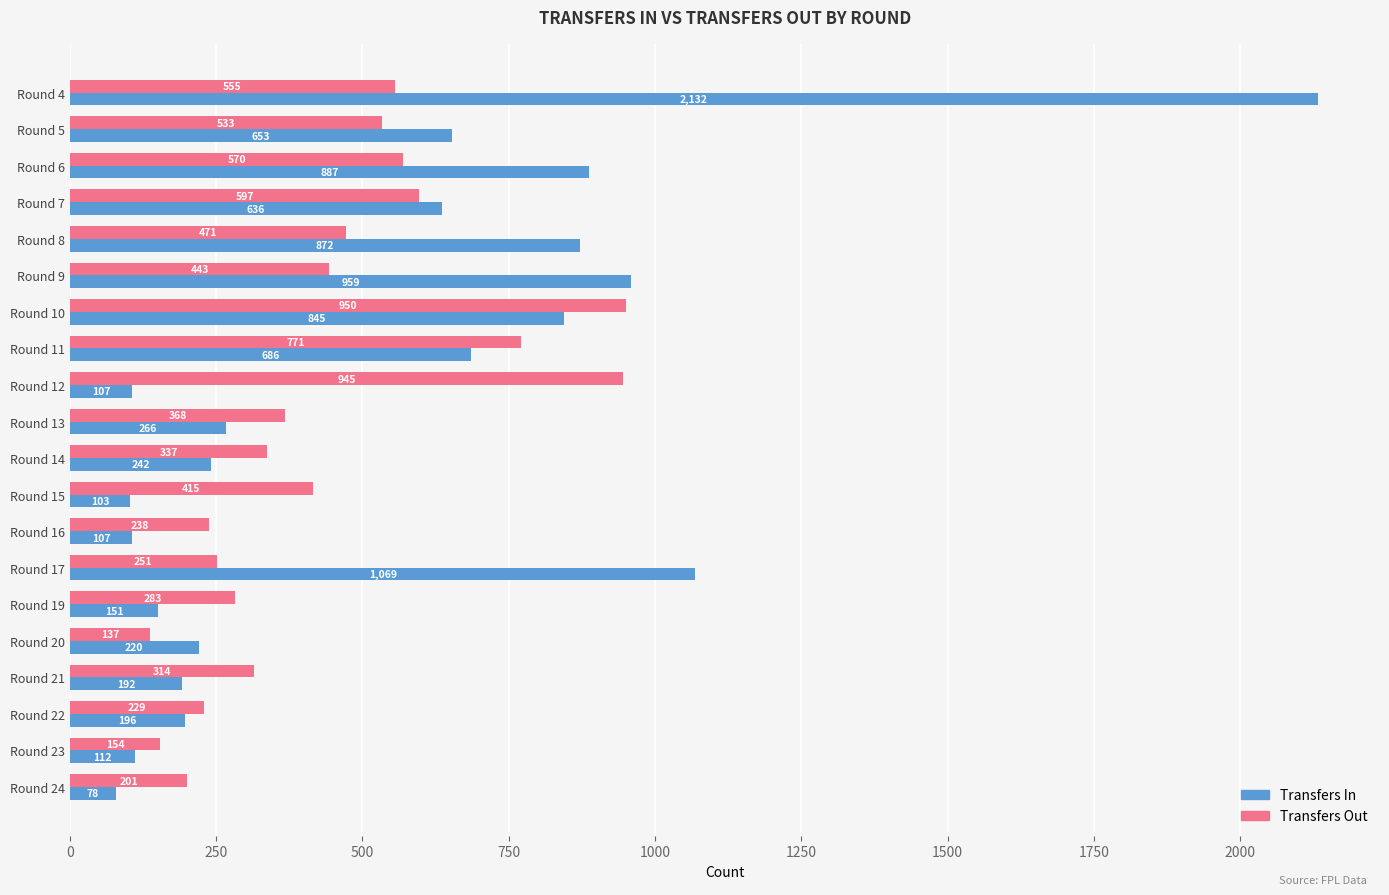

Which label corresponds to the largest value in the chart?

Round 4